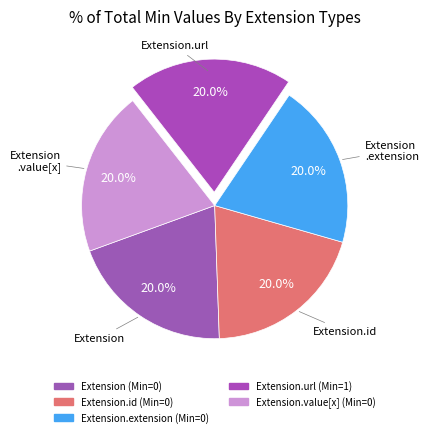

What is the largest slice in the pie chart?

Extension.url